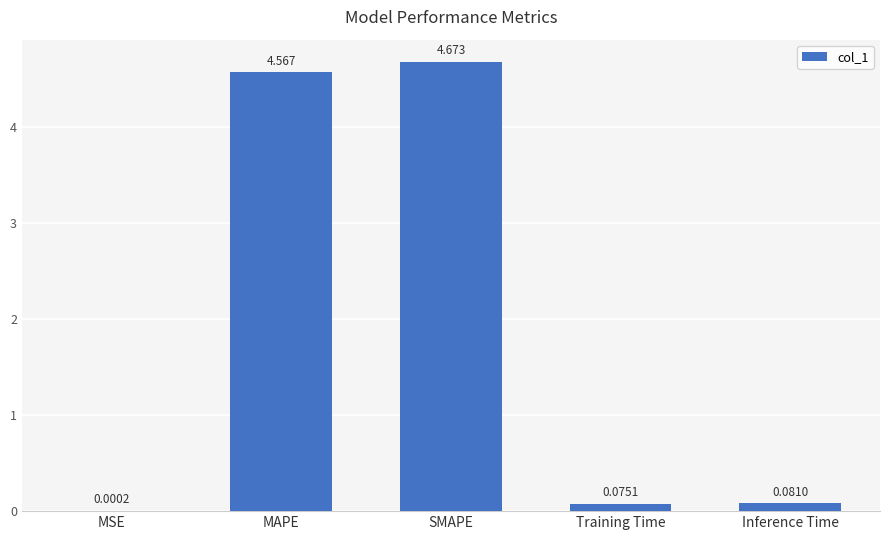

Count the number of data series in this chart.

1